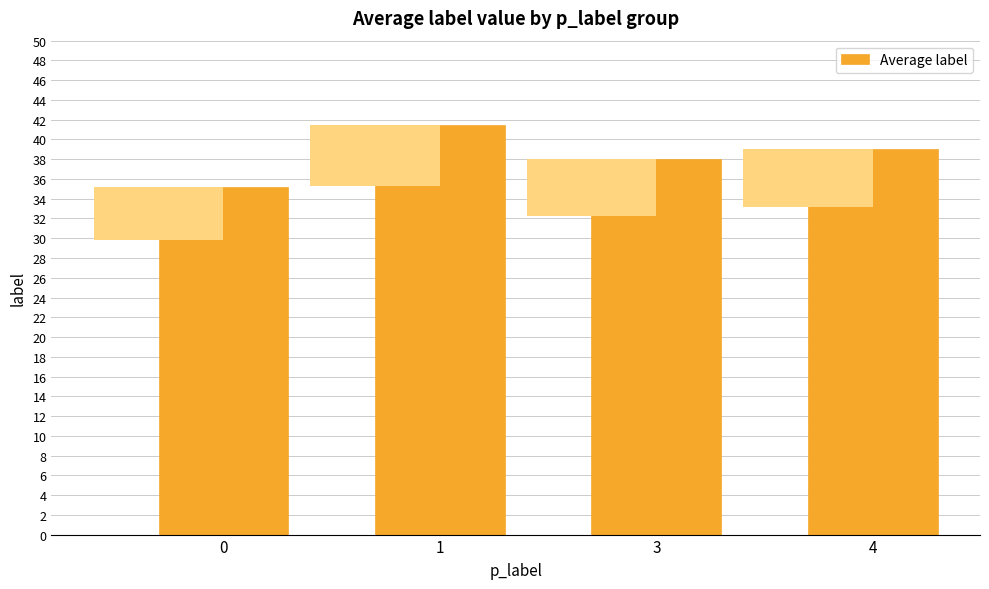

Which category has the highest value across all series?

1